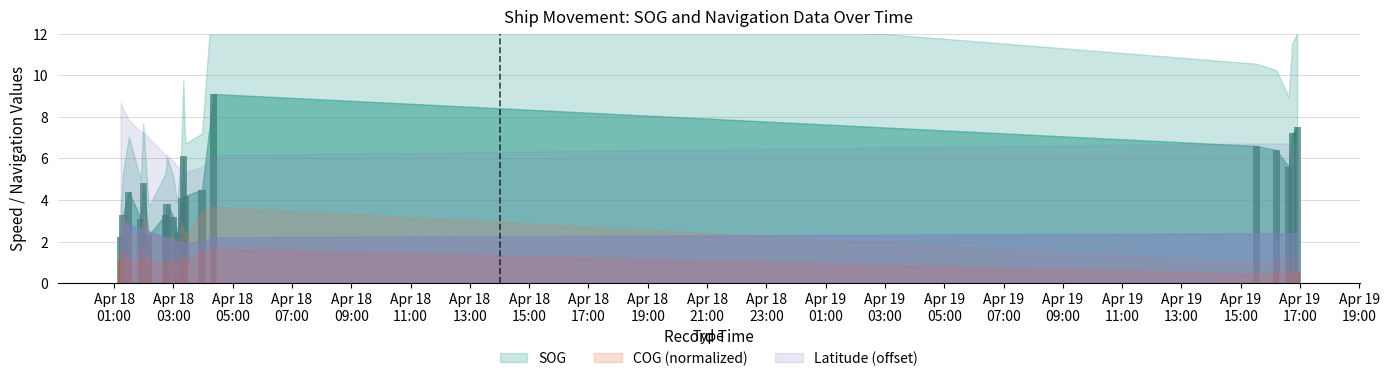

What is the difference between the second highest and minimum values in the SOG series?

5.3